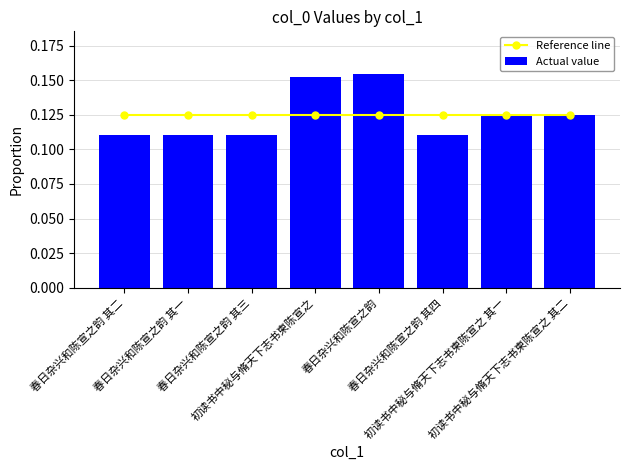

What position from the left is 春日杂兴和陈宣之韵 其二?

1